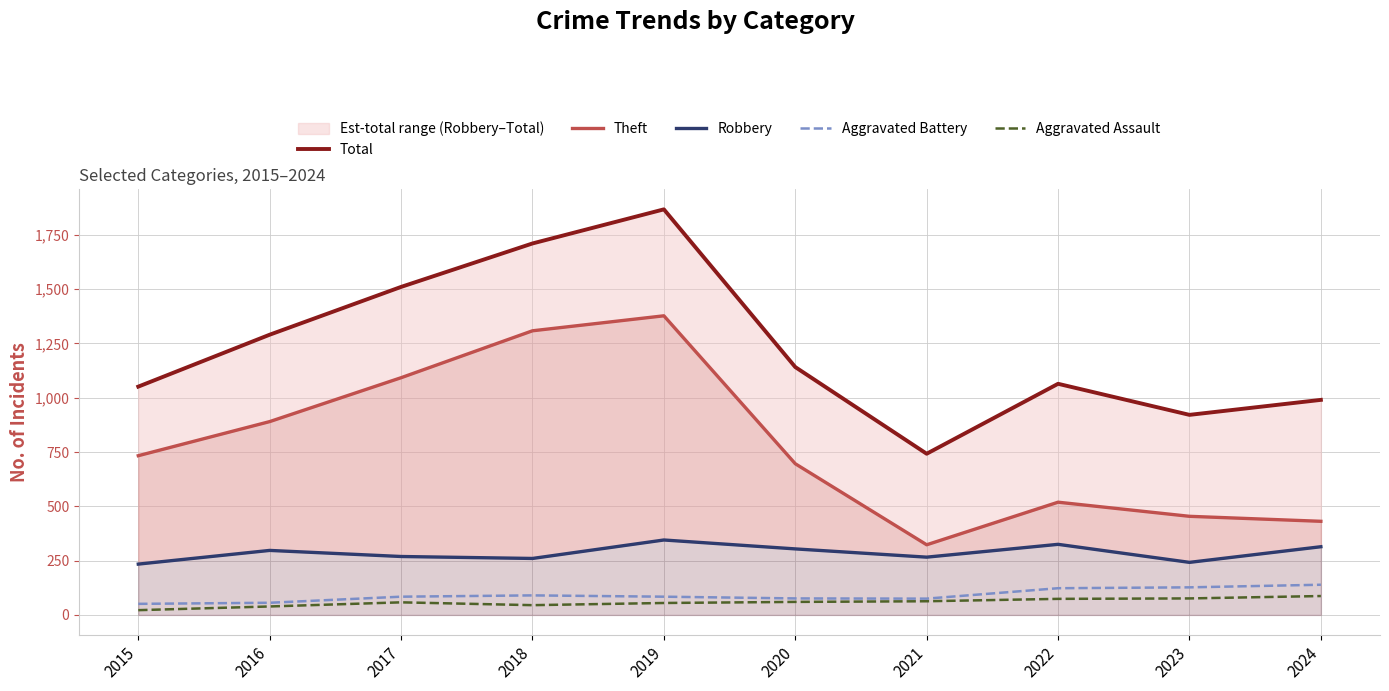

What is the sum of the Theft values at 2024 and 2022?

950